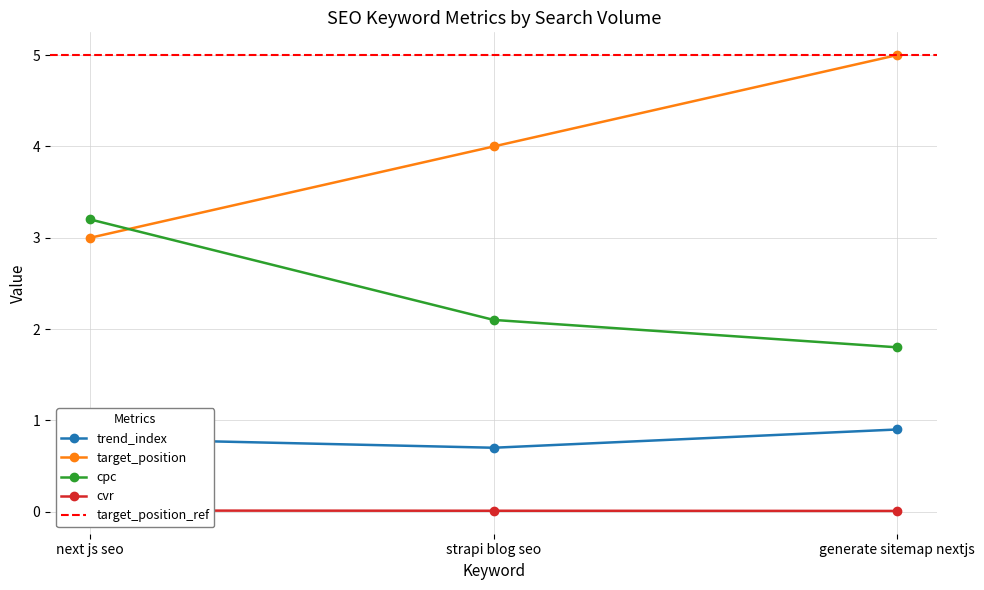

How many trend_index values are between 0 and 1?

3